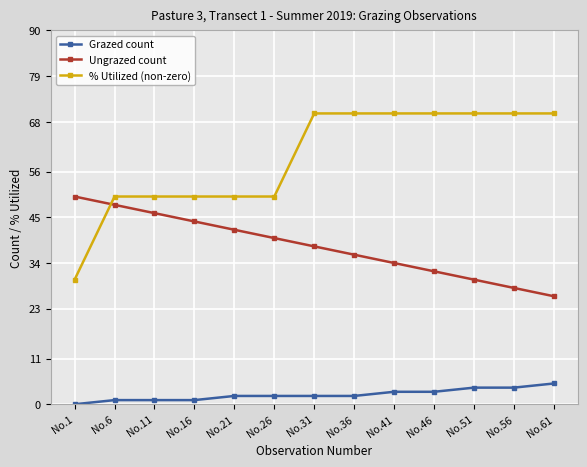

What is the maximum value shown in the chart?

70